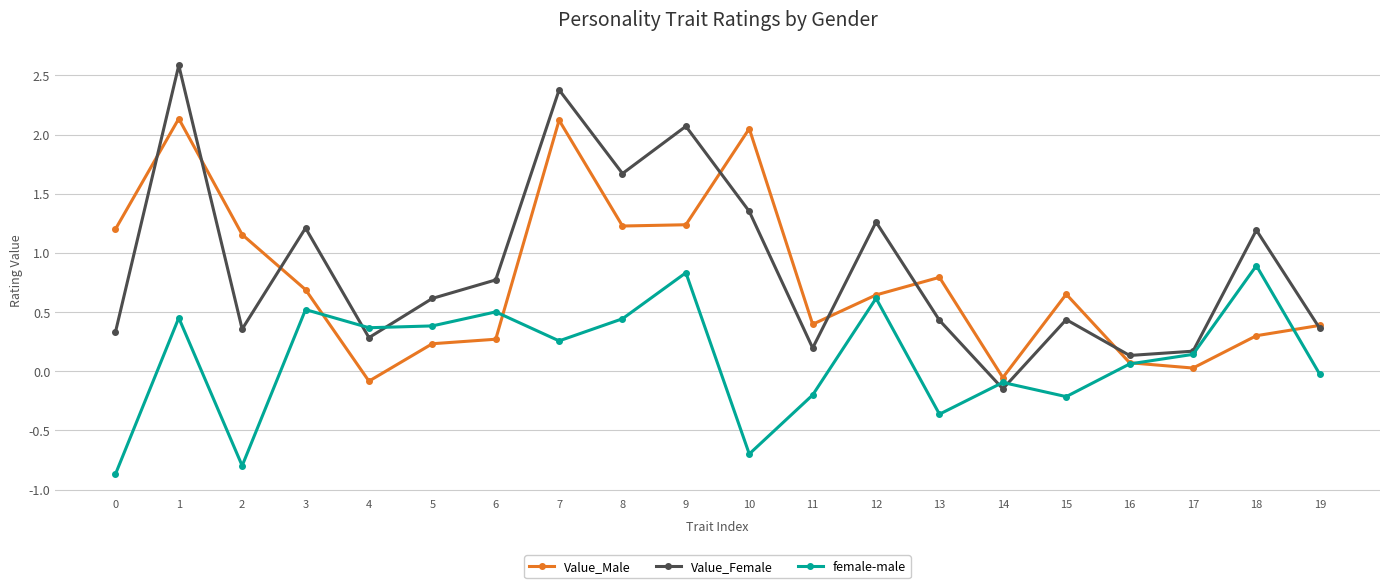

List the series in order of their peak value, lowest first.

female-male, Value_Male, Value_Female